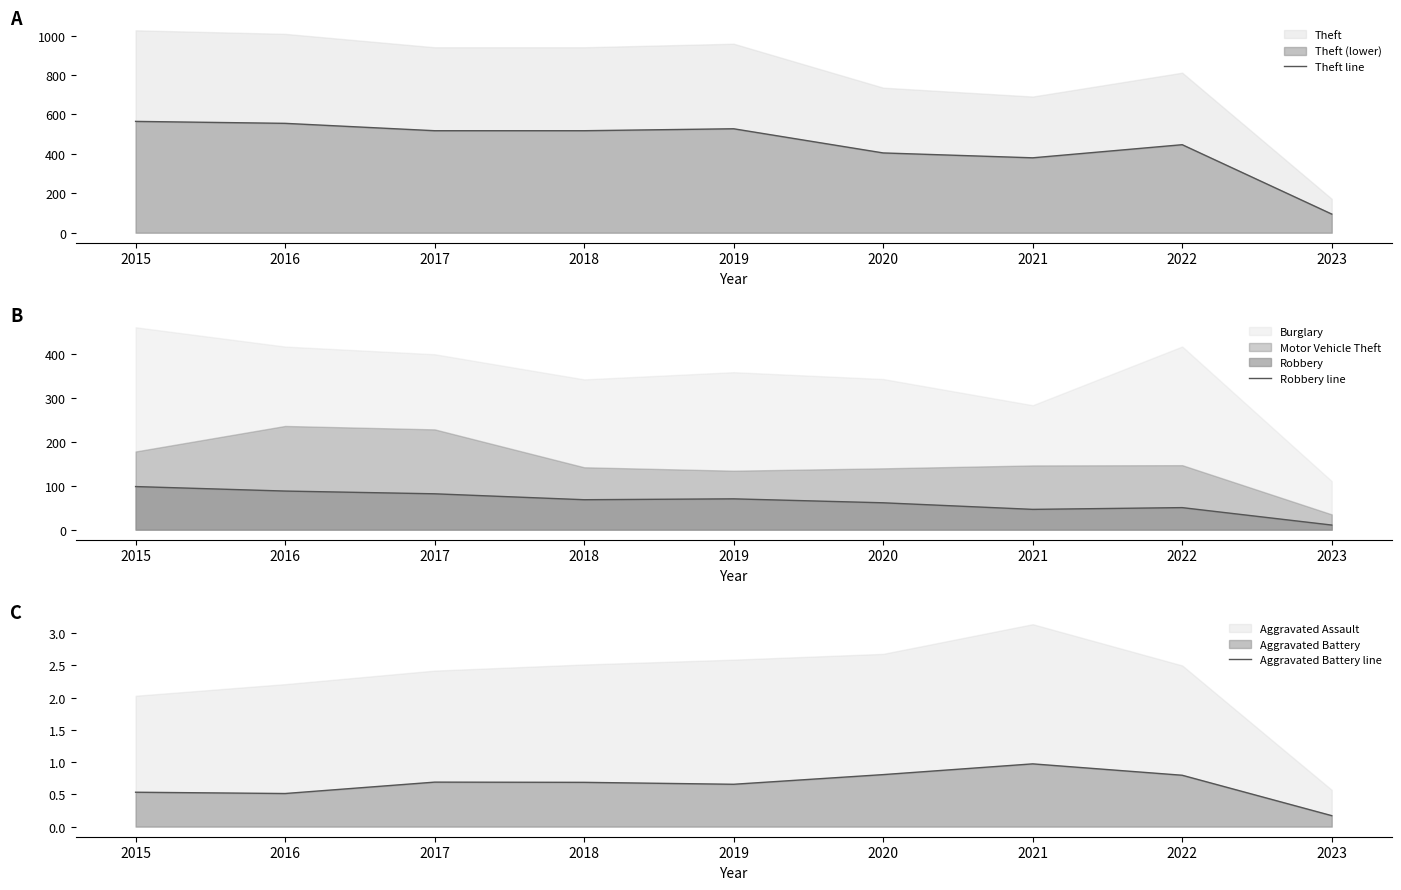

What is the minimum value shown in the chart?

0.2